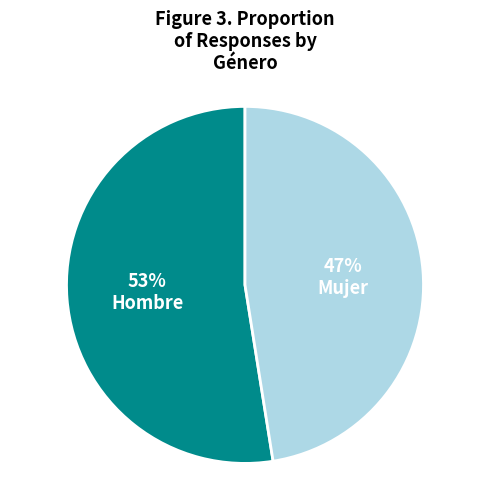

To the nearest percent, what is the average slice percentage?

50%